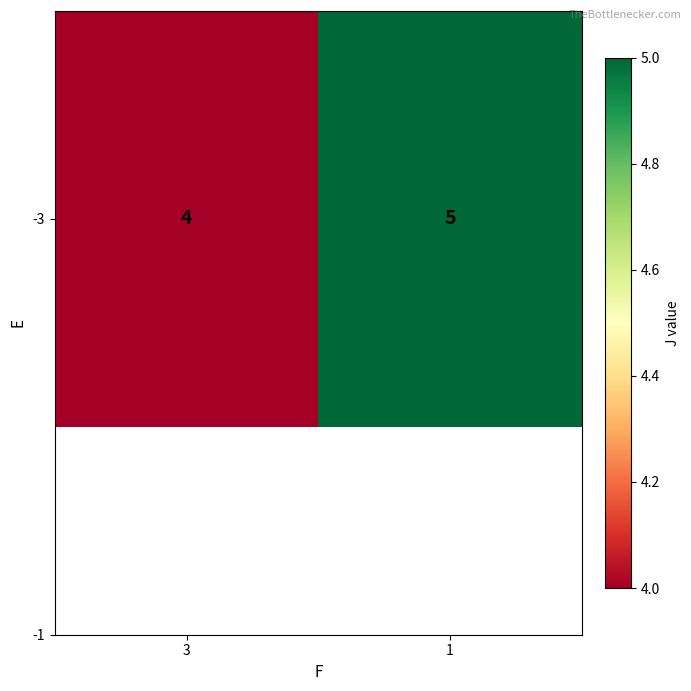

Approximately how many times larger is the value at 1 compared to 3?

1.2